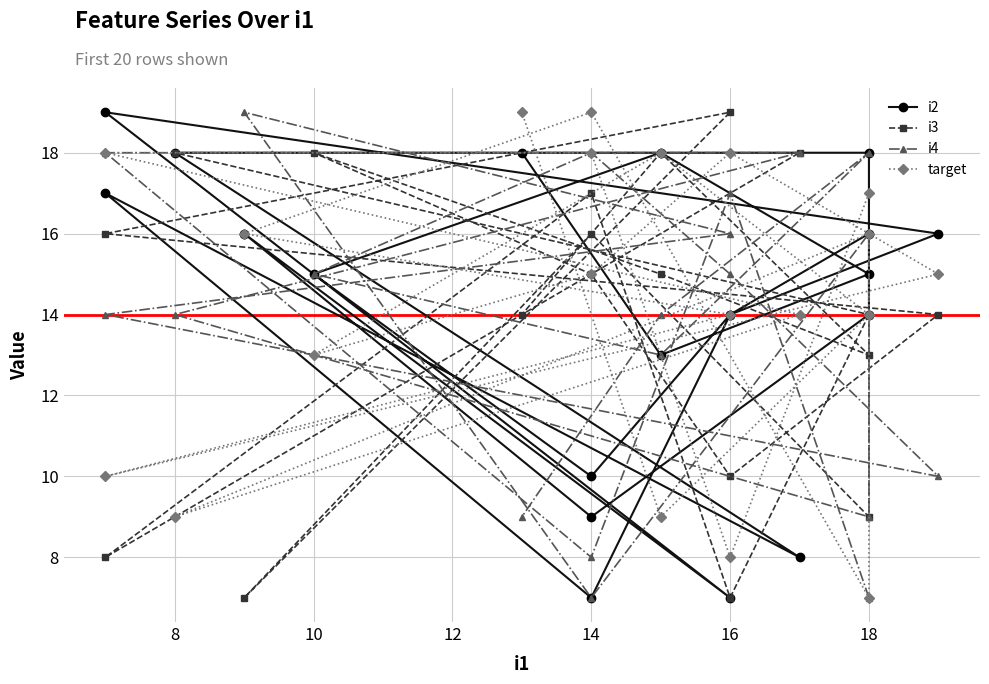

List the series in order of their overall mean, highest first.

target, i2, i3, i4